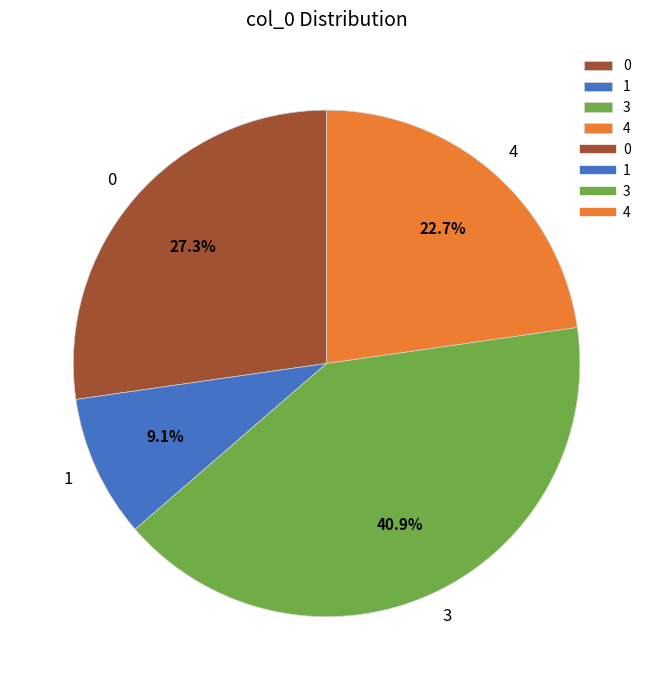

True or false: 1 accounts for 1% of the total.

False